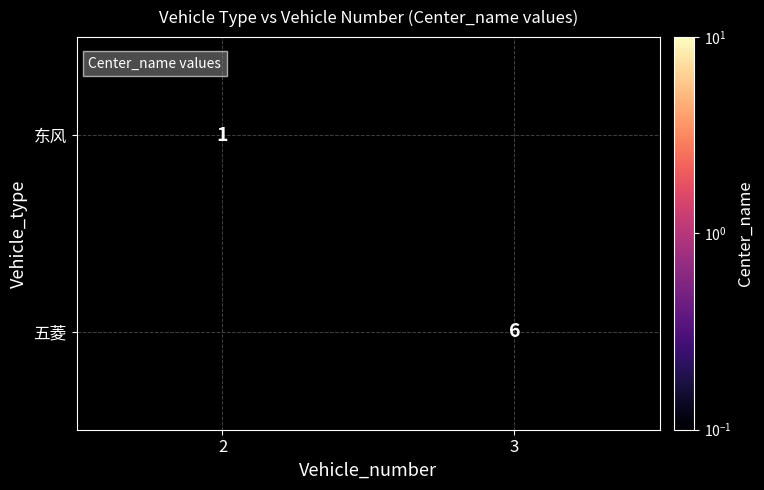

At how many categories does at least one series exceed 1?

1